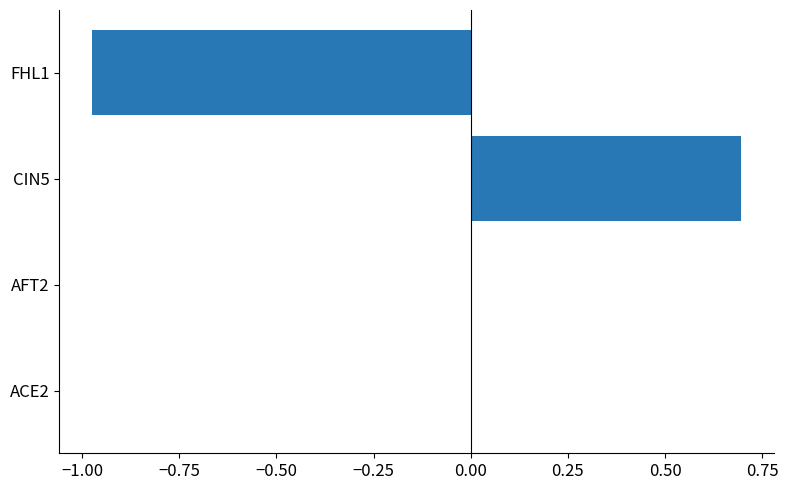

What is the greatest value displayed?

0.7